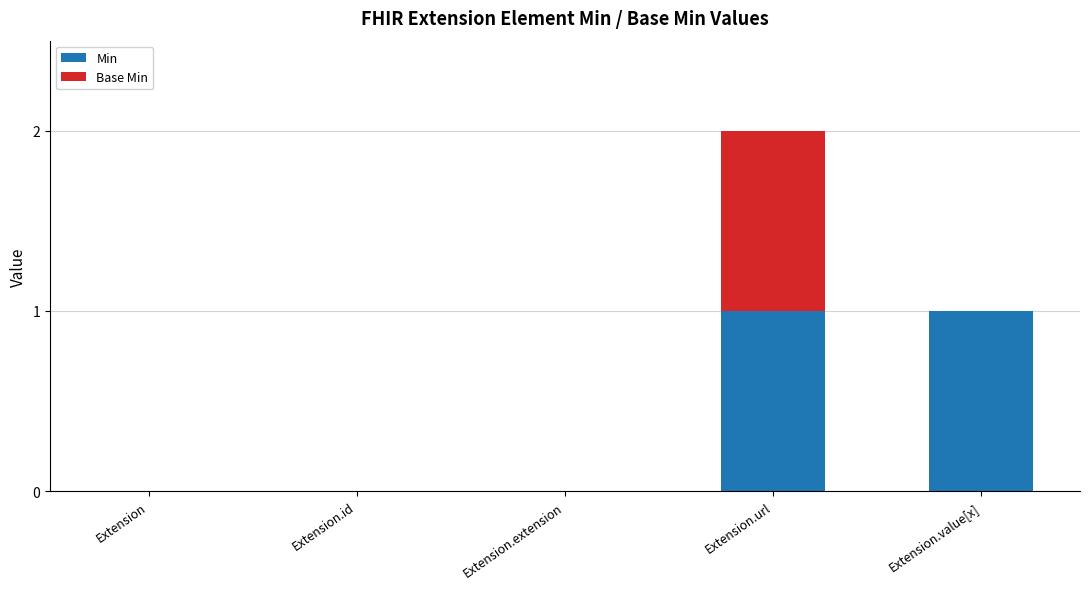

Does the chart contain stacked bars?

Yes